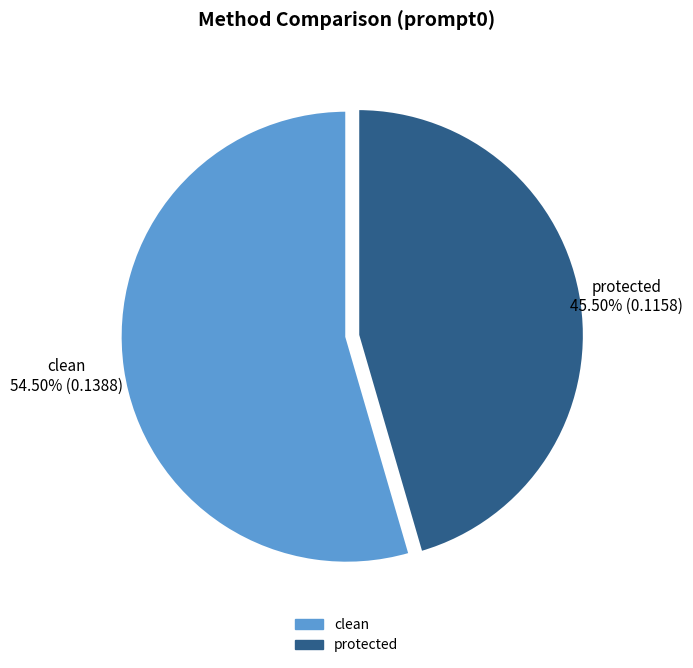

Is there any slice that represents more than half of the pie?

Yes